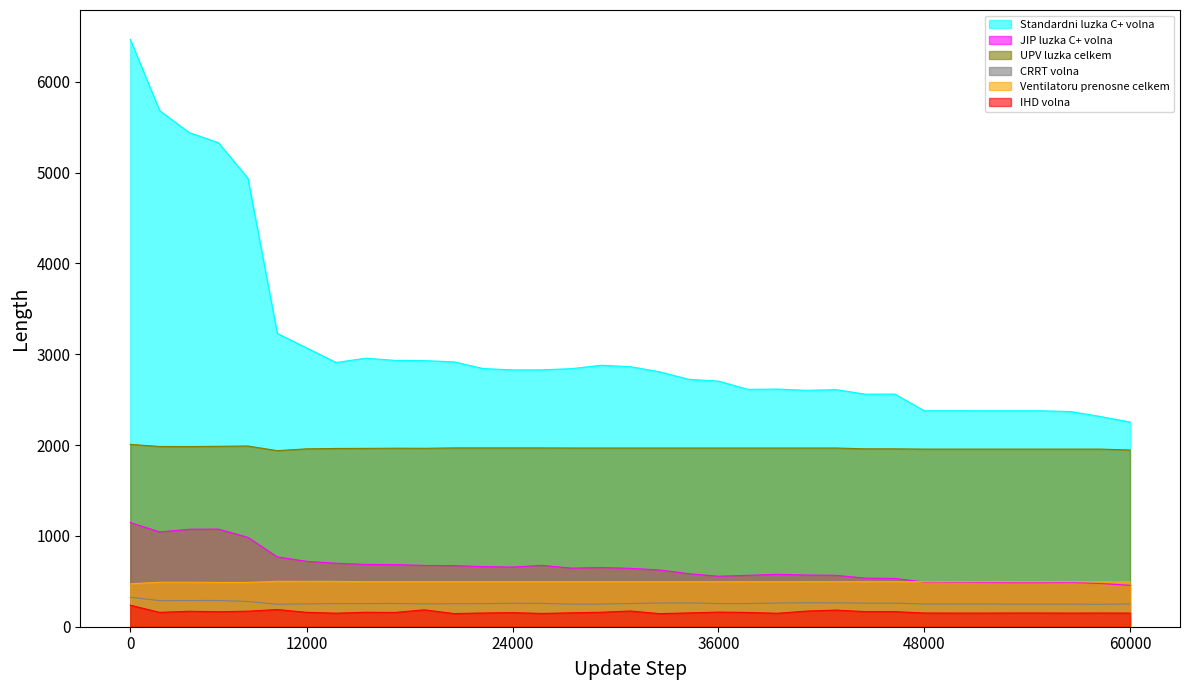

Is it true that Standardni luzka C+ volna equals 4297 at 04.05.2020?

False